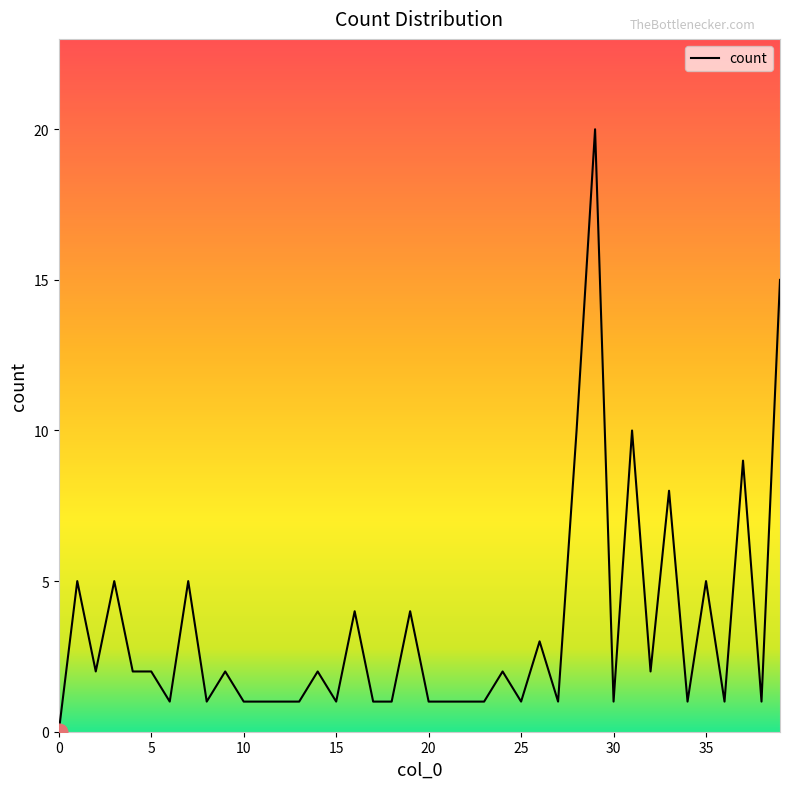

Reading left to right, extract all data points from this chart.

0	5	2	5	2	2	1	5	1	2	1	1	1	1	2	1	4	1	1	4	1	1	1	1	2	1	3	1	10	20	1	10	2	8	1	5	1	9	1	15